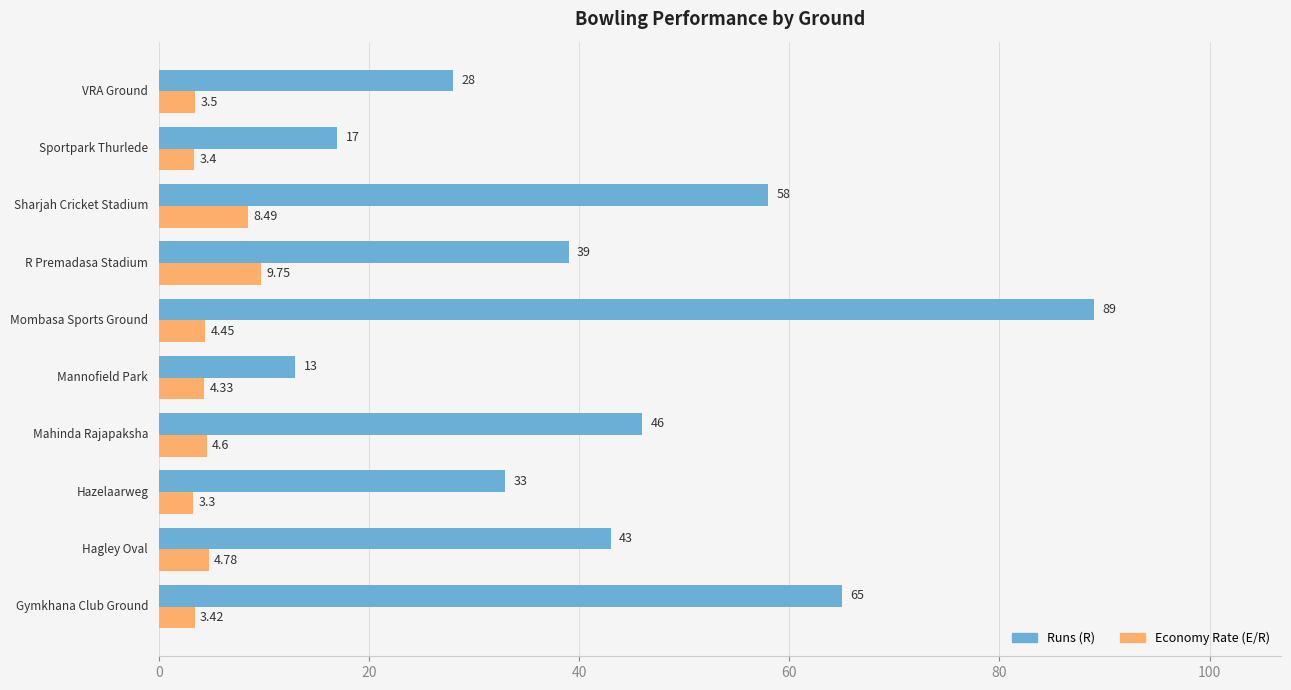

Which series has the widest spread of values?

Runs (R)